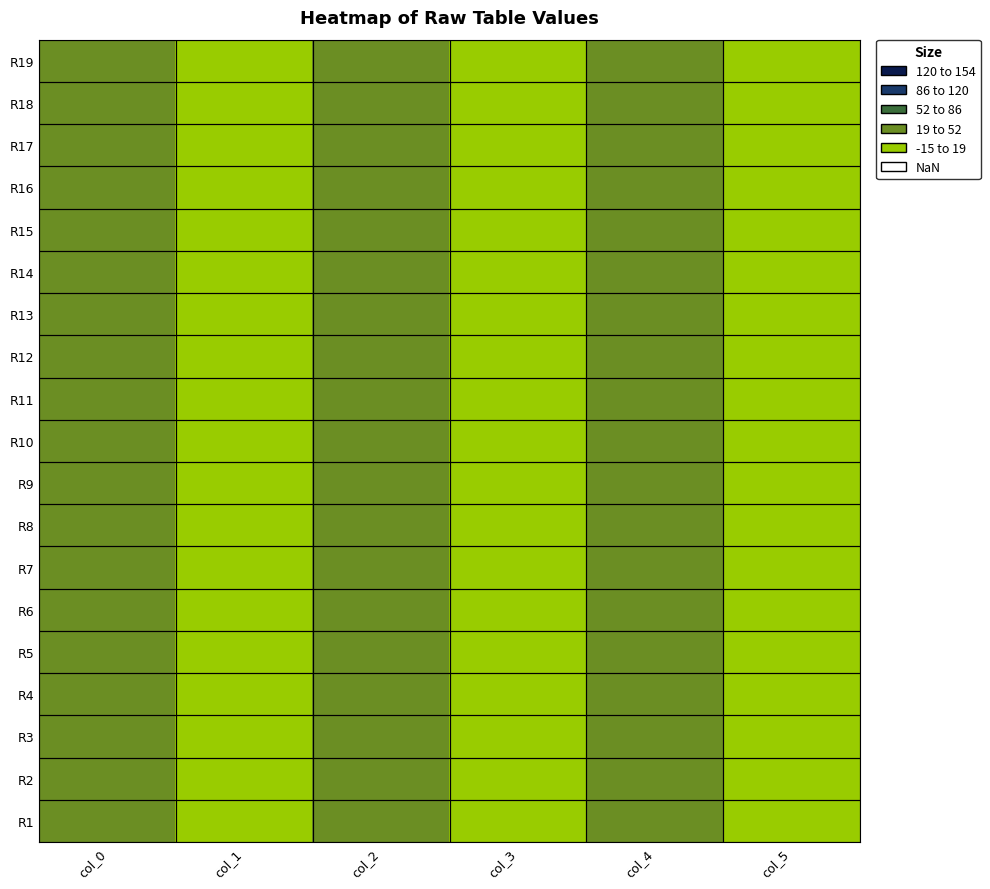

Reading left to right, transcribe all the data shown in this chart.

R1: col_0=42.2	col_1=0.4	col_2=21.0	col_3=0.0	col_4=35.8	col_5=0.4
R2: col_0=42.0	col_1=0.0	col_2=21.0	col_3=0.0	col_4=33.0	col_5=0.0
R3: col_0=42.0	col_1=0.0	col_2=21.2	col_3=0.4	col_4=33.0	col_5=0.0
R4: col_0=42.0	col_1=0.0	col_2=21.3	col_3=0.5	col_4=33.0	col_5=0.0
R5: col_0=42.0	col_1=0.0	col_2=22.2	col_3=0.8	col_4=33.0	col_5=0.0
R6: col_0=42.2	col_1=0.4	col_2=21.2	col_3=0.4	col_4=33.0	col_5=0.0
R7: col_0=42.0	col_1=0.0	col_2=21.0	col_3=0.0	col_4=35.2	col_5=1.3
R8: col_0=42.0	col_1=0.0	col_2=21.0	col_3=0.0	col_4=35.2	col_5=1.3
R9: col_0=42.5	col_1=0.5	col_2=21.5	col_3=0.9	col_4=35.2	col_5=1.3
R10: col_0=42.0	col_1=0.0	col_2=21.5	col_3=0.9	col_4=35.2	col_5=1.3
R11: col_0=42.0	col_1=0.0	col_2=21.8	col_3=0.4	col_4=35.5	col_5=0.5
R12: col_0=42.0	col_1=0.0	col_2=21.5	col_3=0.5	col_4=33.0	col_5=0.0
R13: col_0=42.0	col_1=0.0	col_2=21.2	col_3=0.4	col_4=34.5	col_5=1.5
R14: col_0=42.2	col_1=0.4	col_2=21.0	col_3=0.0	col_4=35.8	col_5=0.4
R15: col_0=42.0	col_1=0.0	col_2=20.8	col_3=0.4	col_4=34.5	col_5=1.5
R16: col_0=42.0	col_1=0.0	col_2=21.8	col_3=0.4	col_4=33.0	col_5=0.0
R17: col_0=42.0	col_1=0.0	col_2=21.5	col_3=0.5	col_4=34.5	col_5=1.5
R18: col_0=42.2	col_1=0.4	col_2=21.0	col_3=0.0	col_4=35.3	col_5=0.5
R19: col_0=42.0	col_1=0.0	col_2=21.0	col_3=0.0	col_4=35.0	col_5=1.4